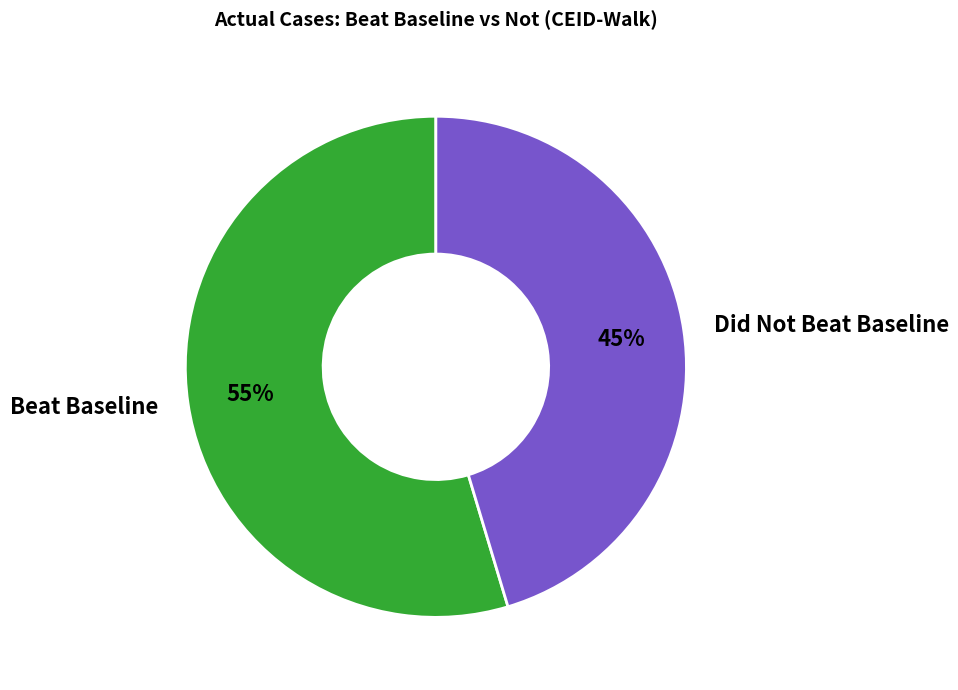

Combined, do Did Not Beat Baseline and Beat Baseline account for over 50%?

Yes